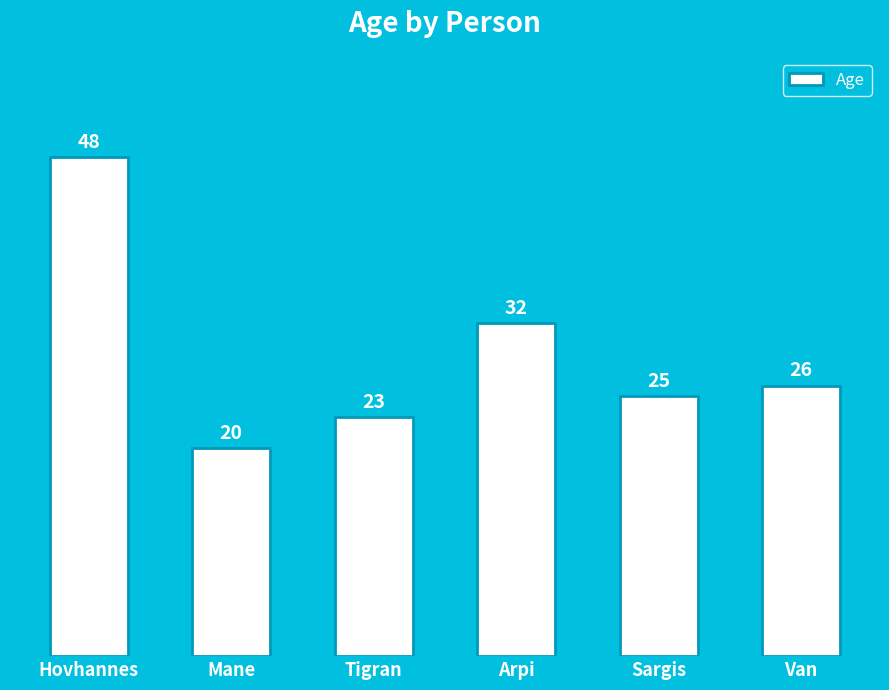

How many data points does each series have?

6